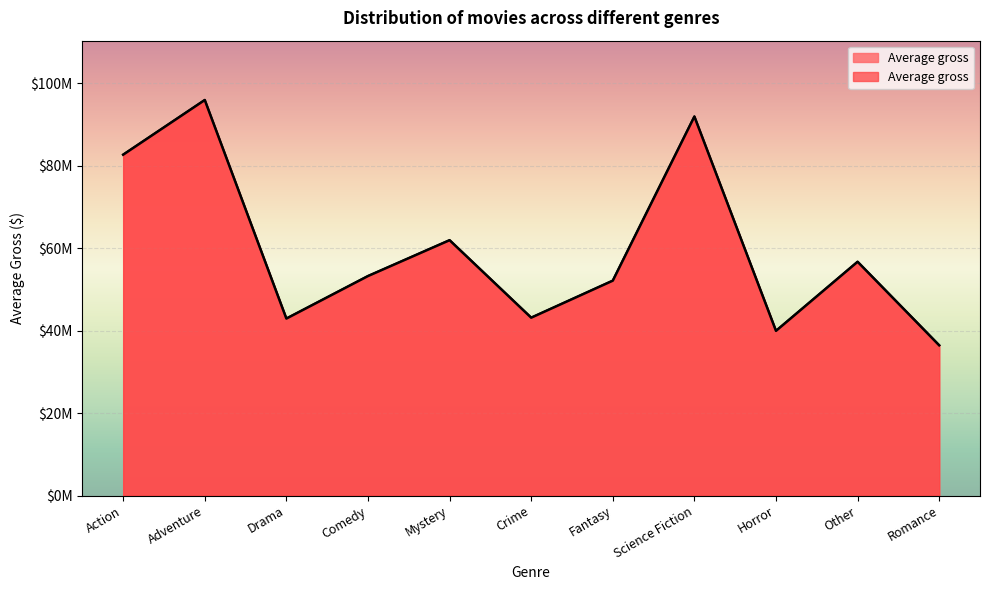

At which category does the data reach its first local peak?

Adventure